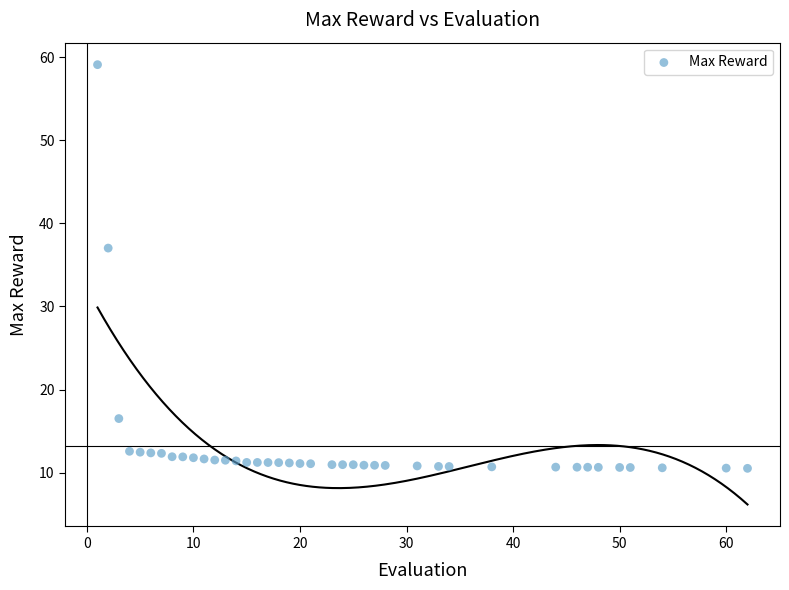

What Y value in the scatter plot is closest to 34?

37.0